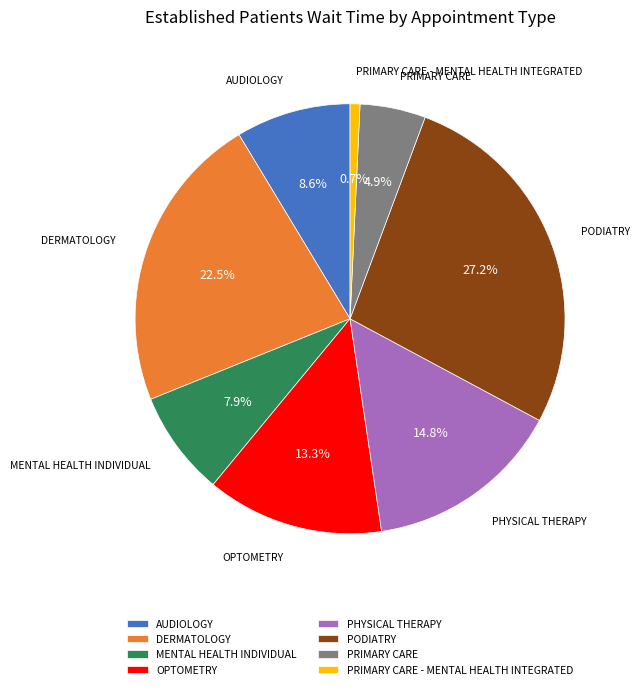

What percentage is the OPTOMETRY slice, to the nearest percent?

13%